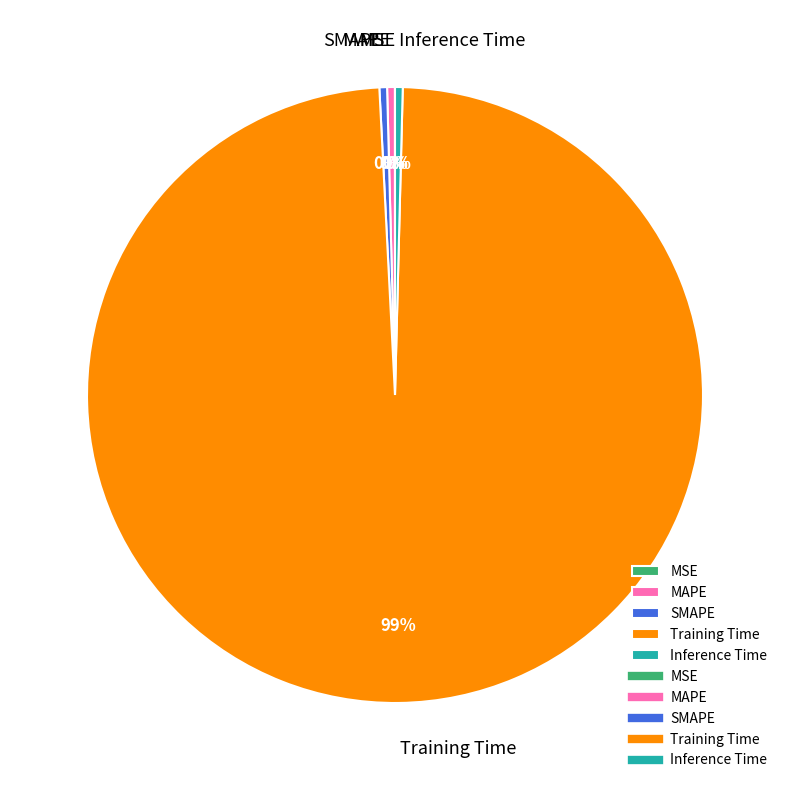

Which category accounts for the majority?

Training Time